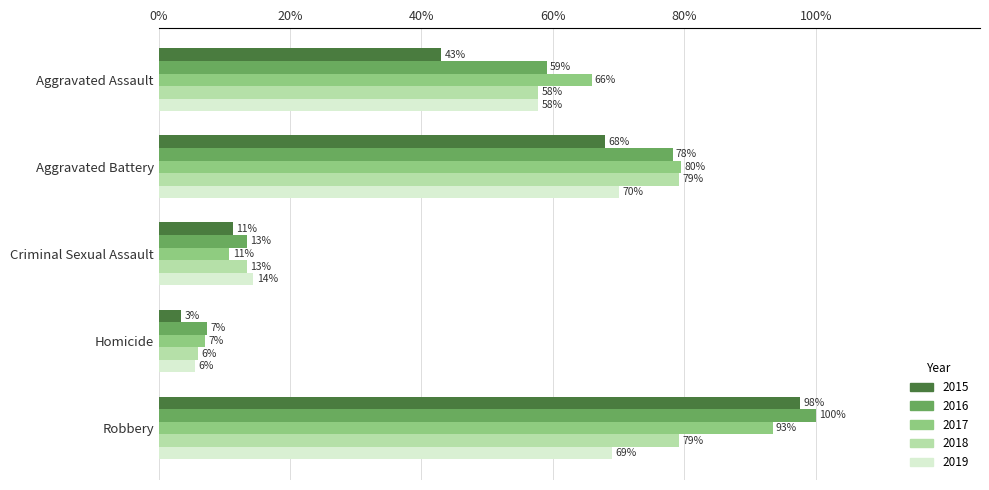

Which series changed the most between Homicide and Robbery?

2015